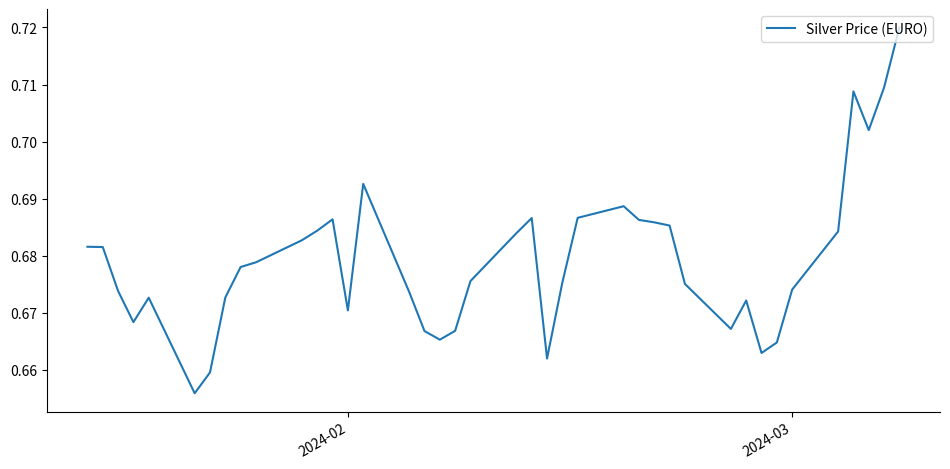

How many lines are shown in the chart?

1